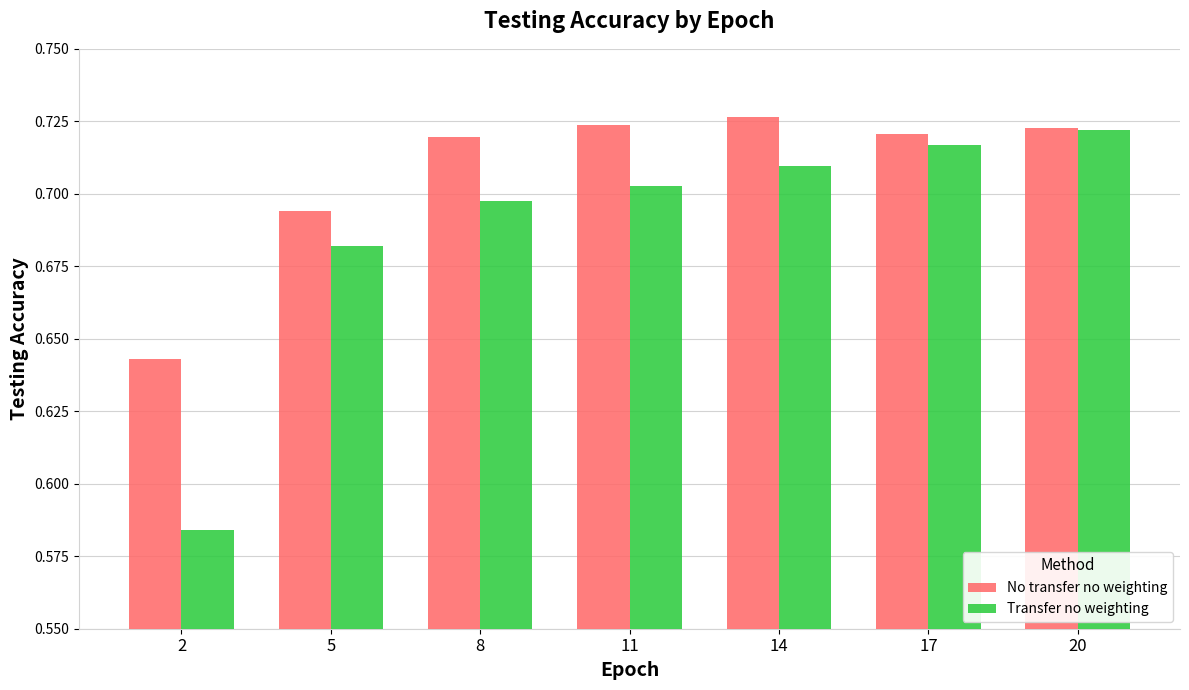

How many groups of bars are there?

7